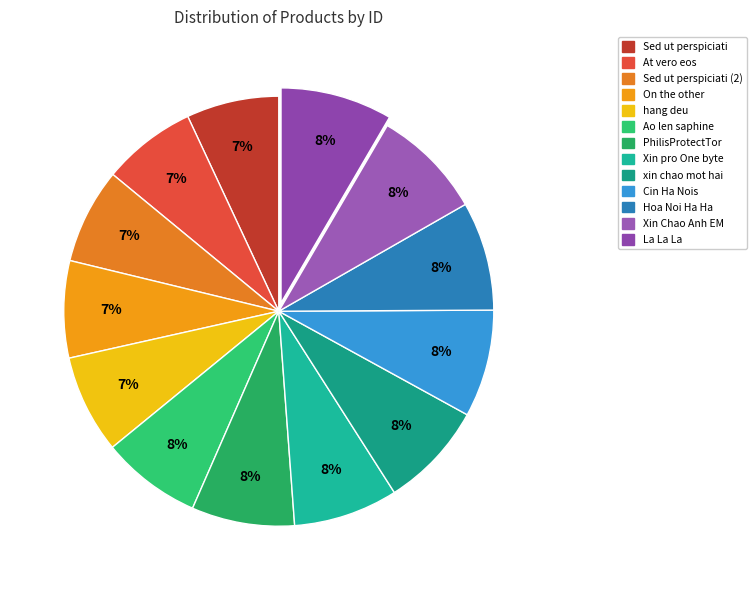

Rank the categories by value from highest to lowest.

La La La, Xin Chao Anh EM, Hoa Noi Ha Ha, Cin Ha Nois, xin chao mot hai, Xin pro One byte, PhilisProtectTor, Ao len saphine, hang deu, On the other, Sed ut perspiciati (2), At vero eos, Sed ut perspiciati